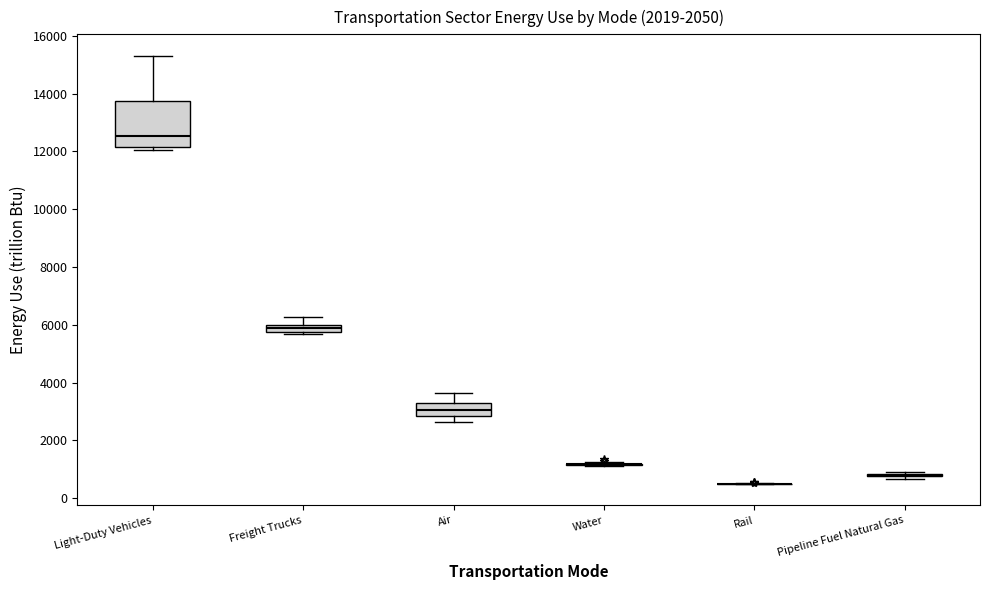

Which box is the tallest, from its lower edge to its upper edge?

Light-Duty Vehicles